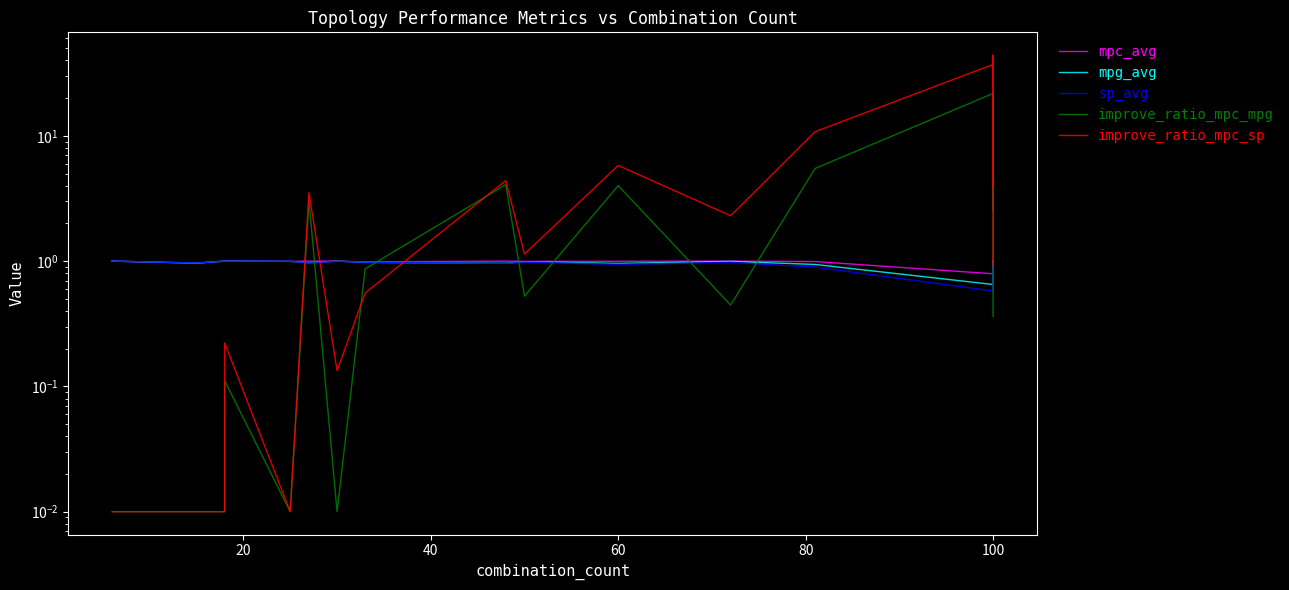

Which series has the largest range (max minus min)?

improve_ratio_mpc_sp